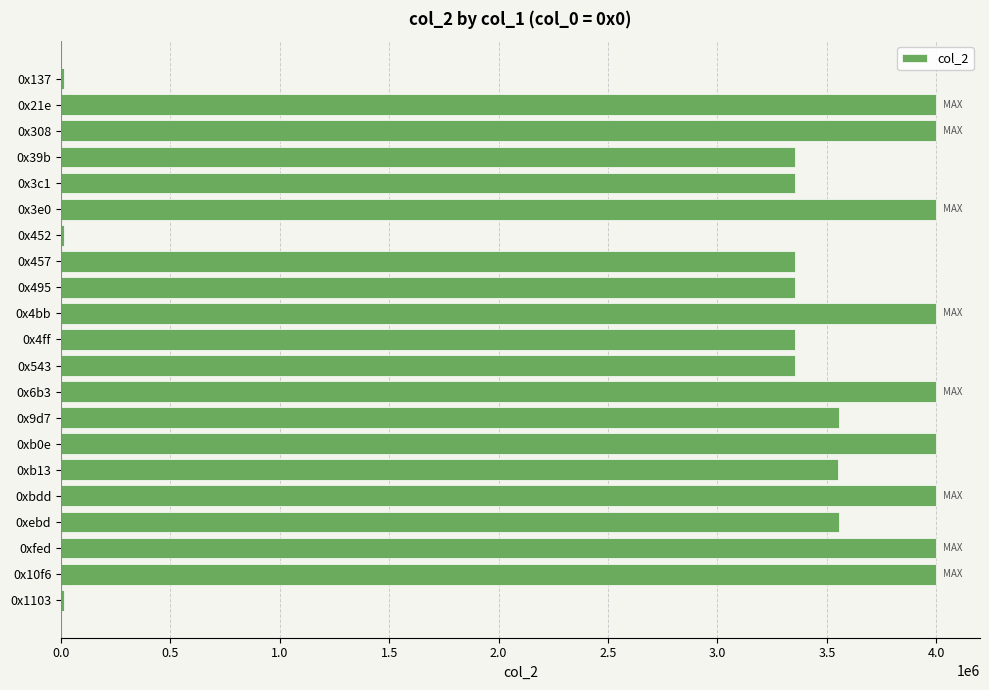

Is it true that the value at 0x39b is 5711562?

False